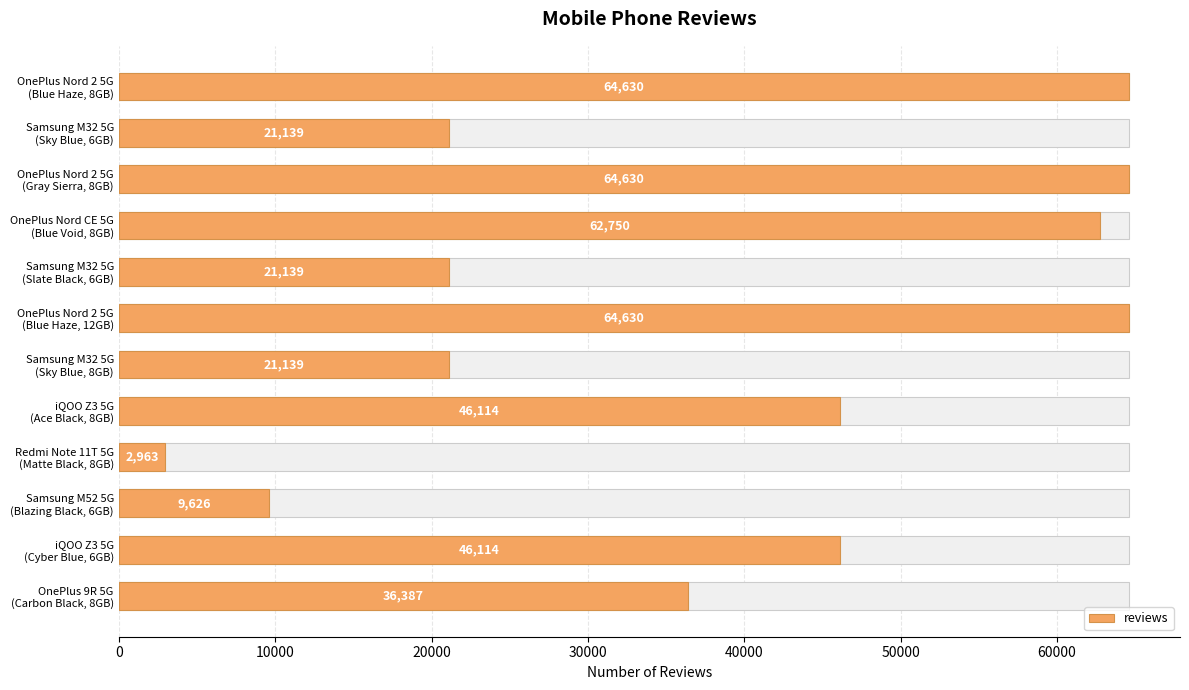

What position from the right is OnePlus 9R 5G (Carbon Black, 8GB)?

1